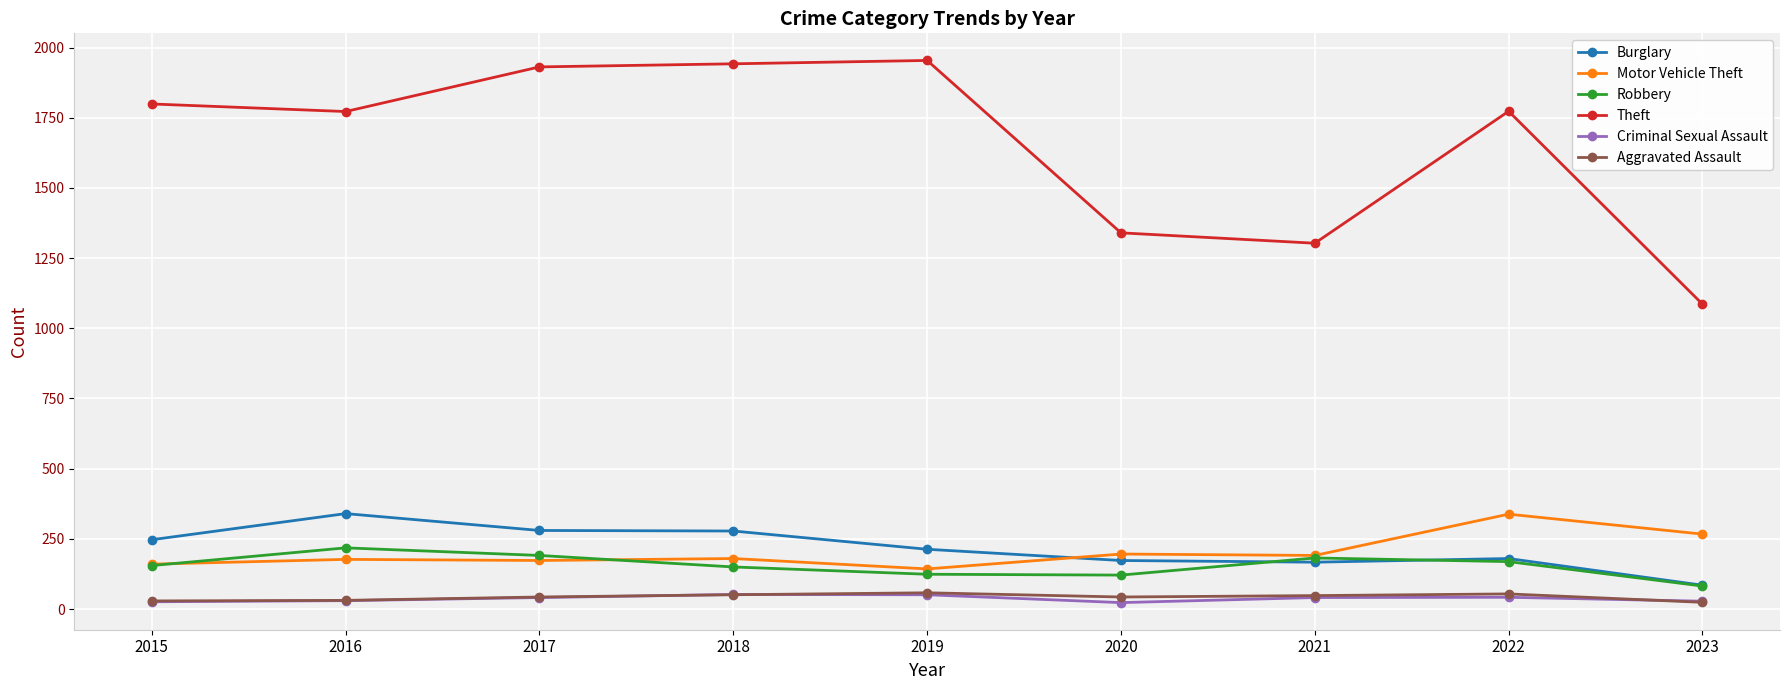

What is the difference between the Criminal Sexual Assault values at 2019 and 2015?

25